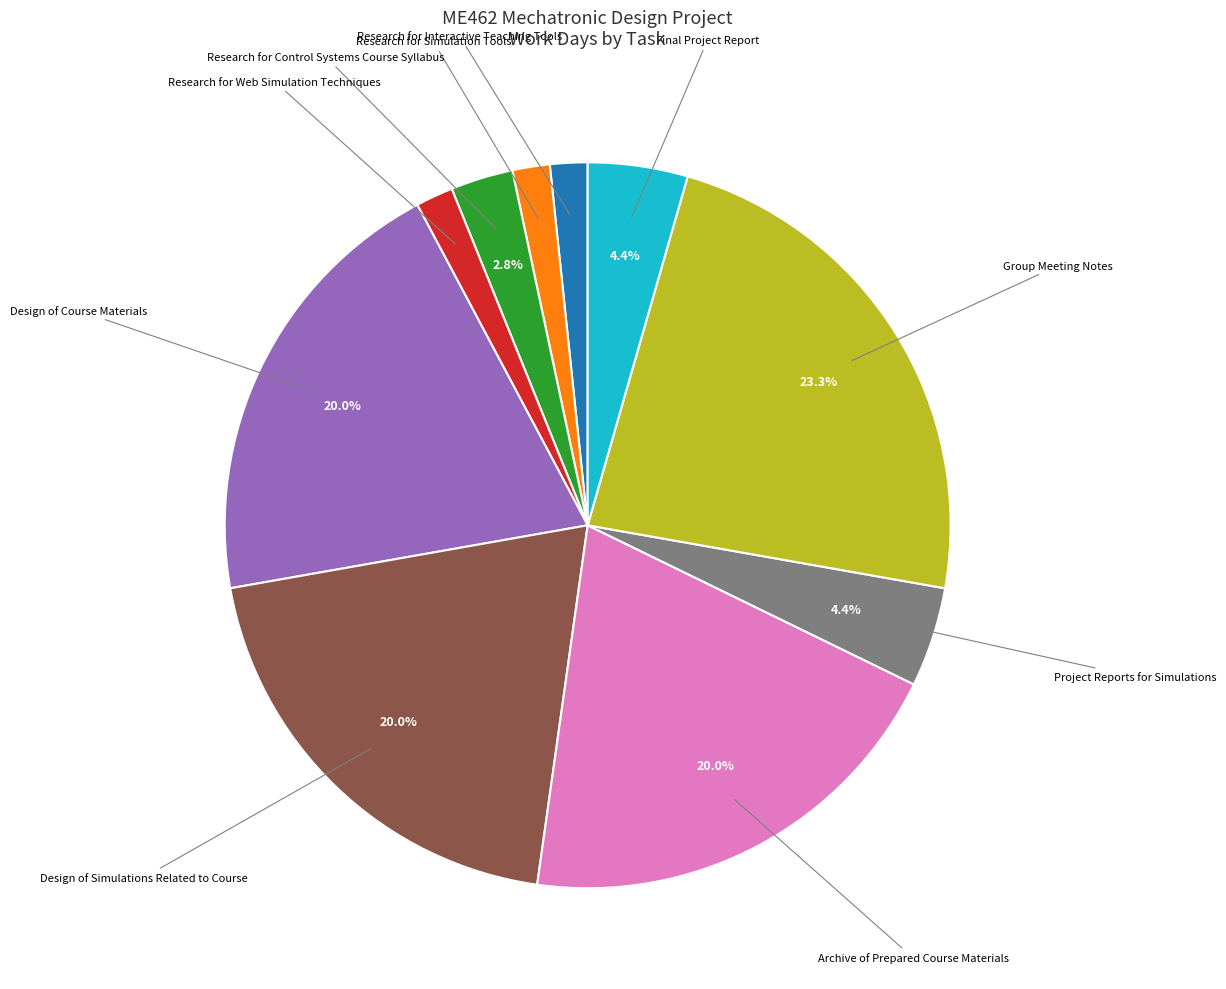

What percentage is the Project Reports for Simulations slice, to the nearest percent?

4%